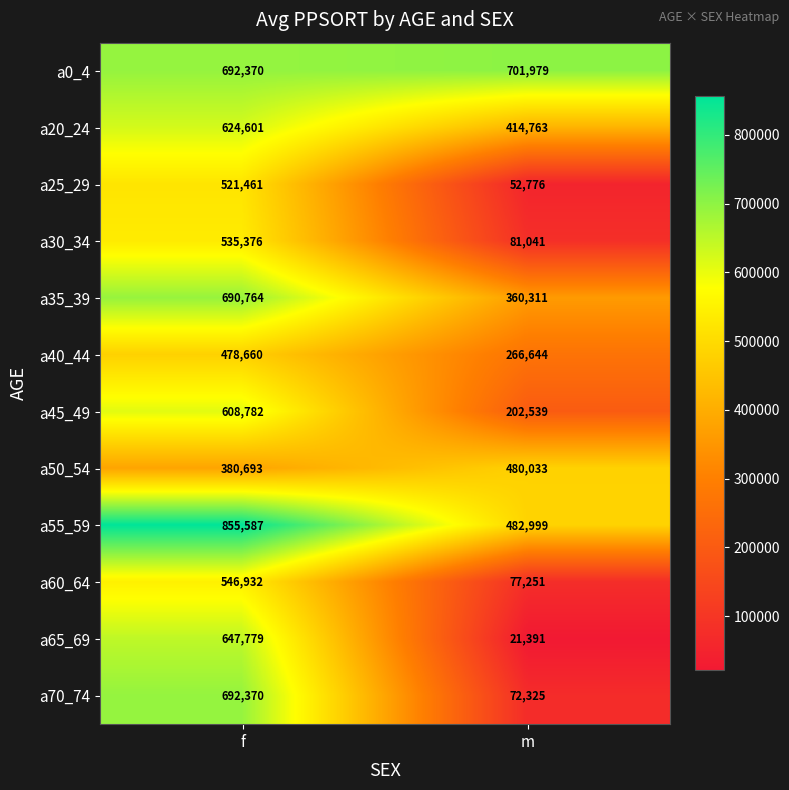

At which label is a30_34 closest to 308208?

m